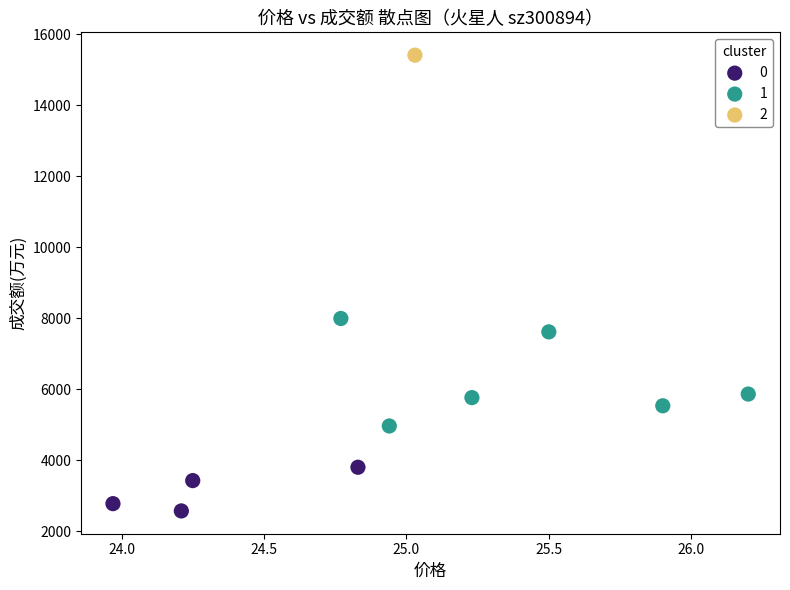

Which series contains the highest Y value?

2